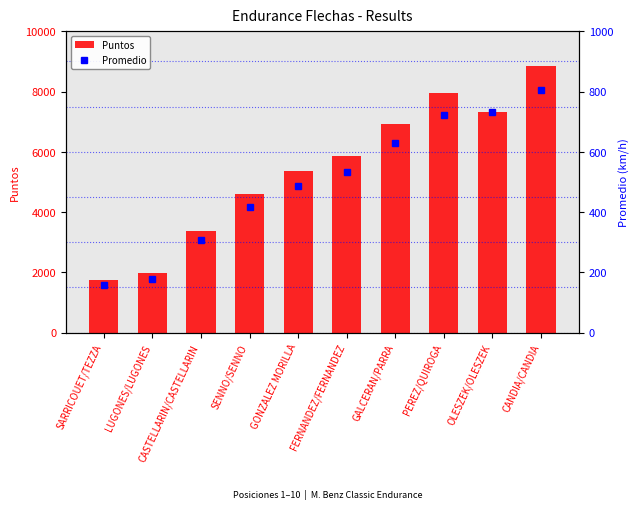

What is the label of the 8th bar from the right?

CASTELLARIN/CASTELLARIN